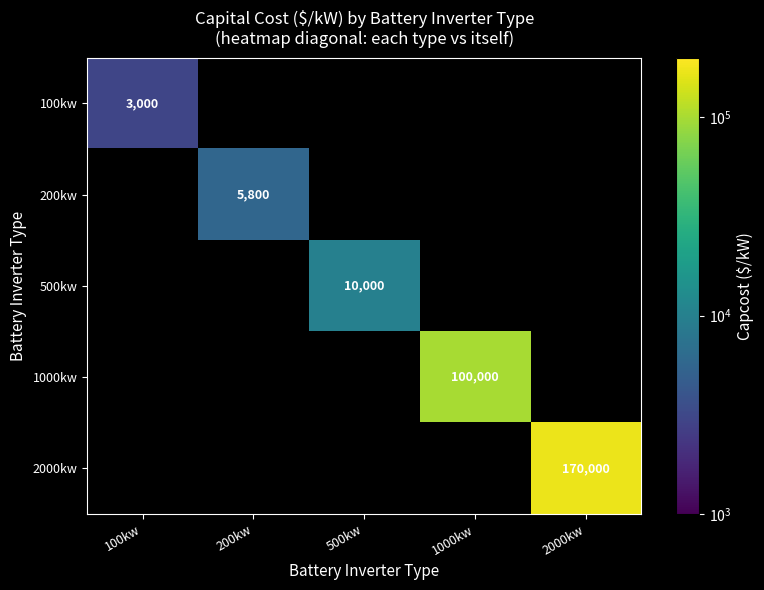

True or false: 200kw has a value of 9124 at 200kw.

False